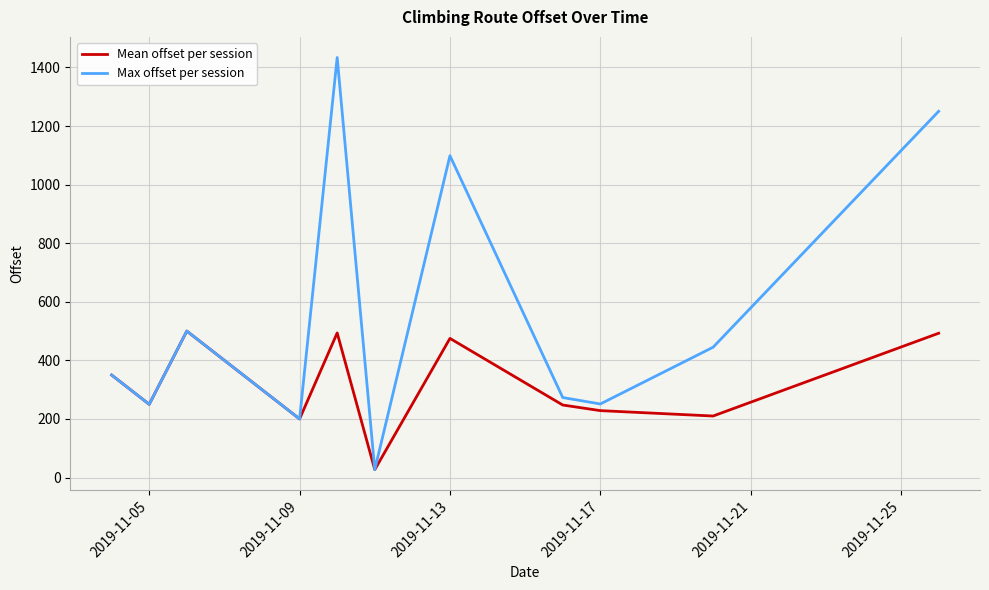

Rank the series by their maximum value, from lowest to highest.

Mean offset per session, Max offset per session